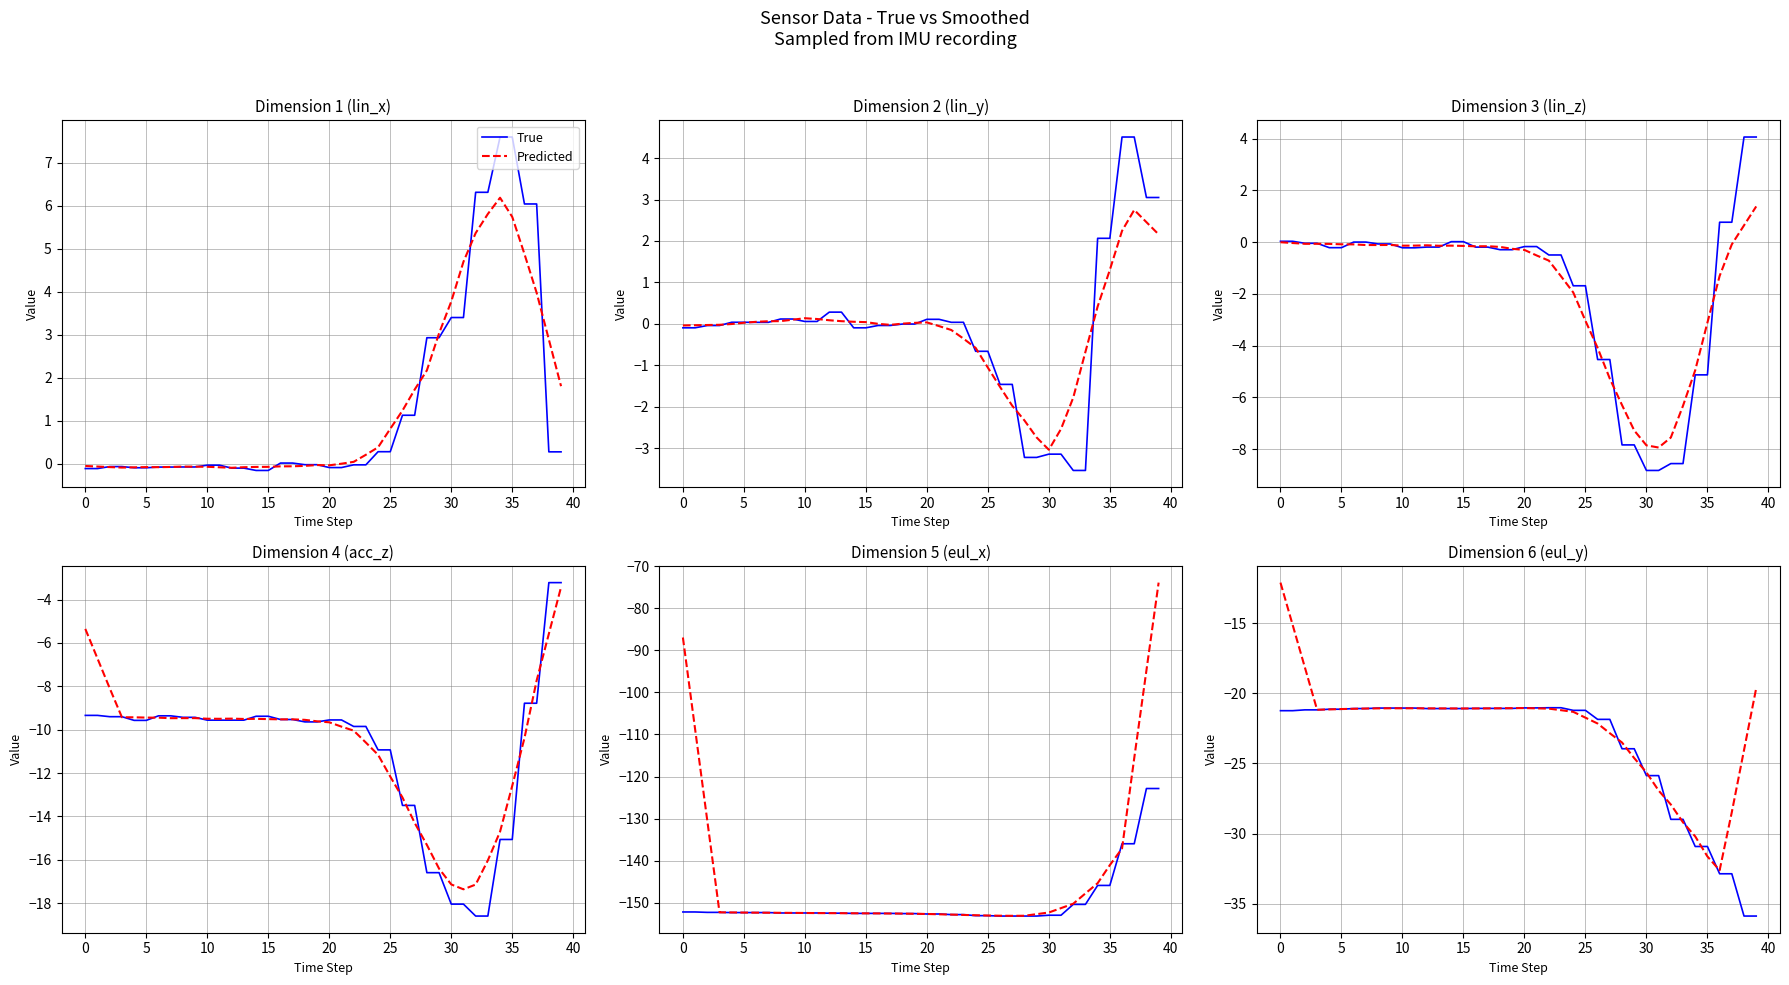

Does the chart display data point markers on the line(s)?

No